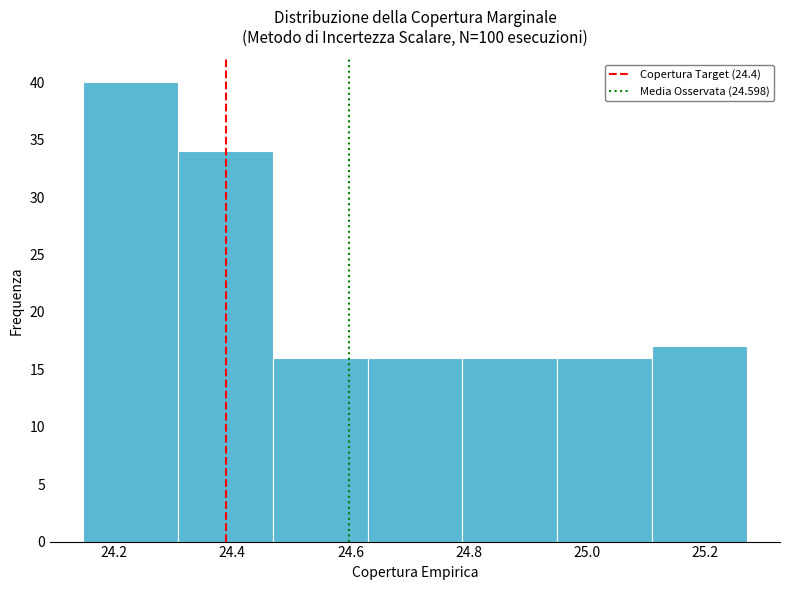

Reading left to right, list every bar in this chart as the range it spans on the x-axis followed by its height. Neither the bar edges nor the heights are printed on the chart, so give them approximately, as read against the axes.

24.14 to 24.30: 40
24.30 to 24.46: 34
24.46 to 24.62: 16
24.62 to 24.78: 16
24.78 to 24.94: 16
24.94 to 25.10: 16
25.10 to 25.28: 17